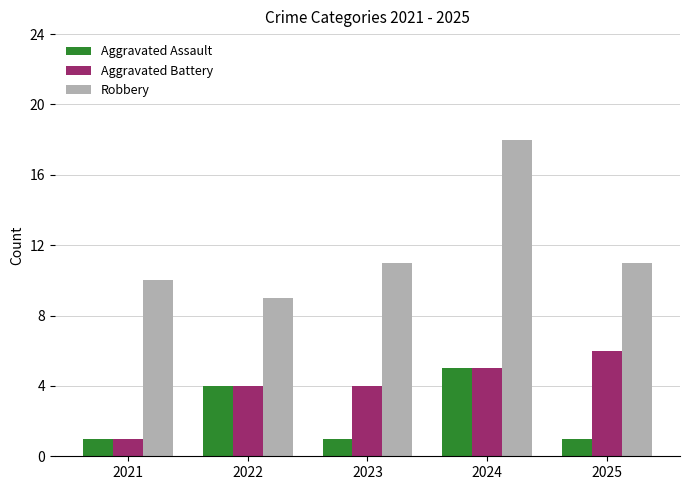

At which label does Aggravated Assault reach its peak?

2024